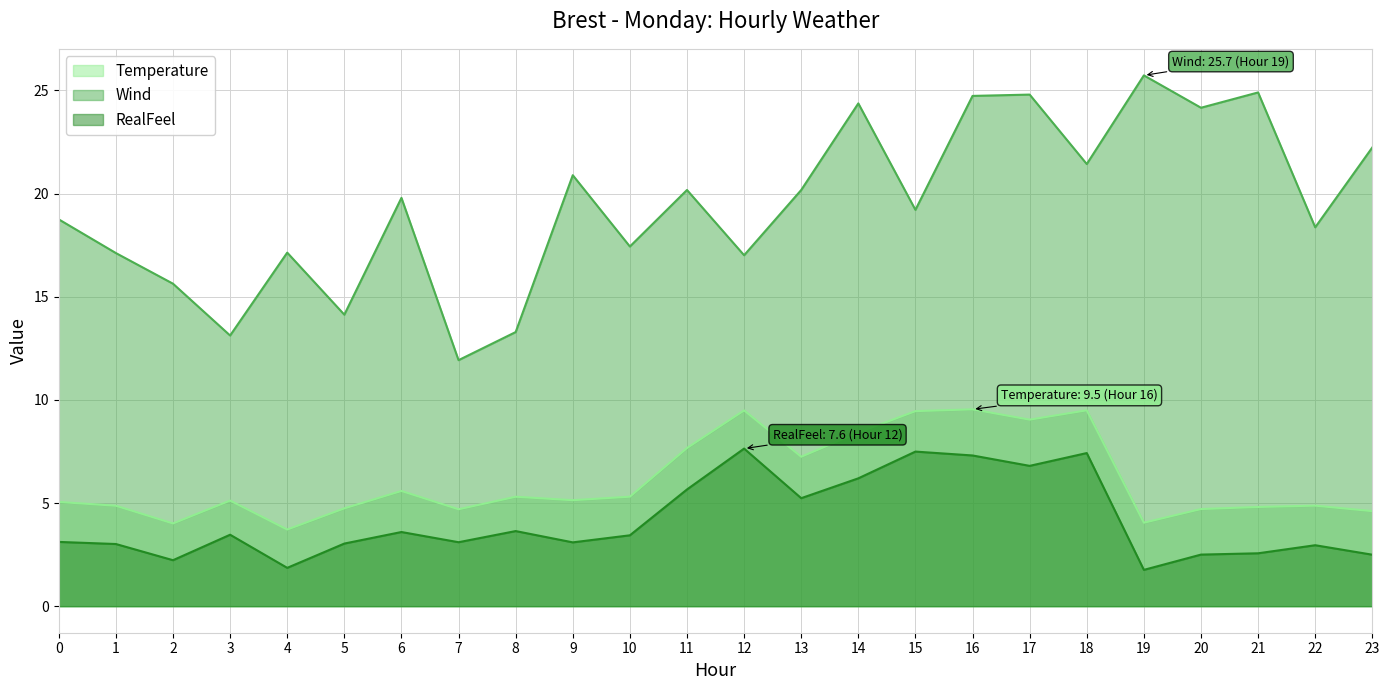

Which series has the largest range (max minus min)?

Wind